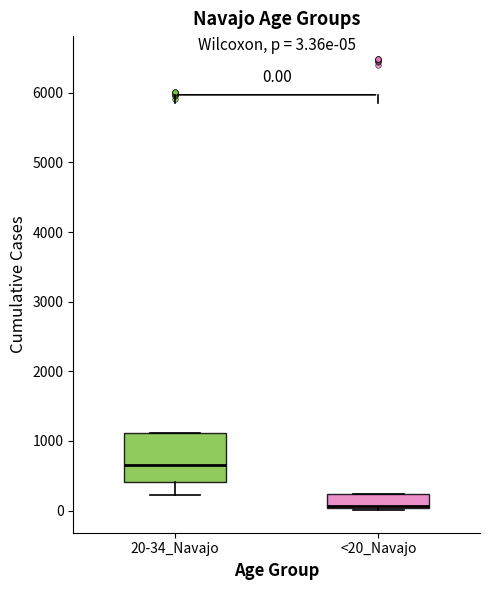

Comparing the boxes themselves (not the whiskers), which one is the tallest?

20-34_Navajo